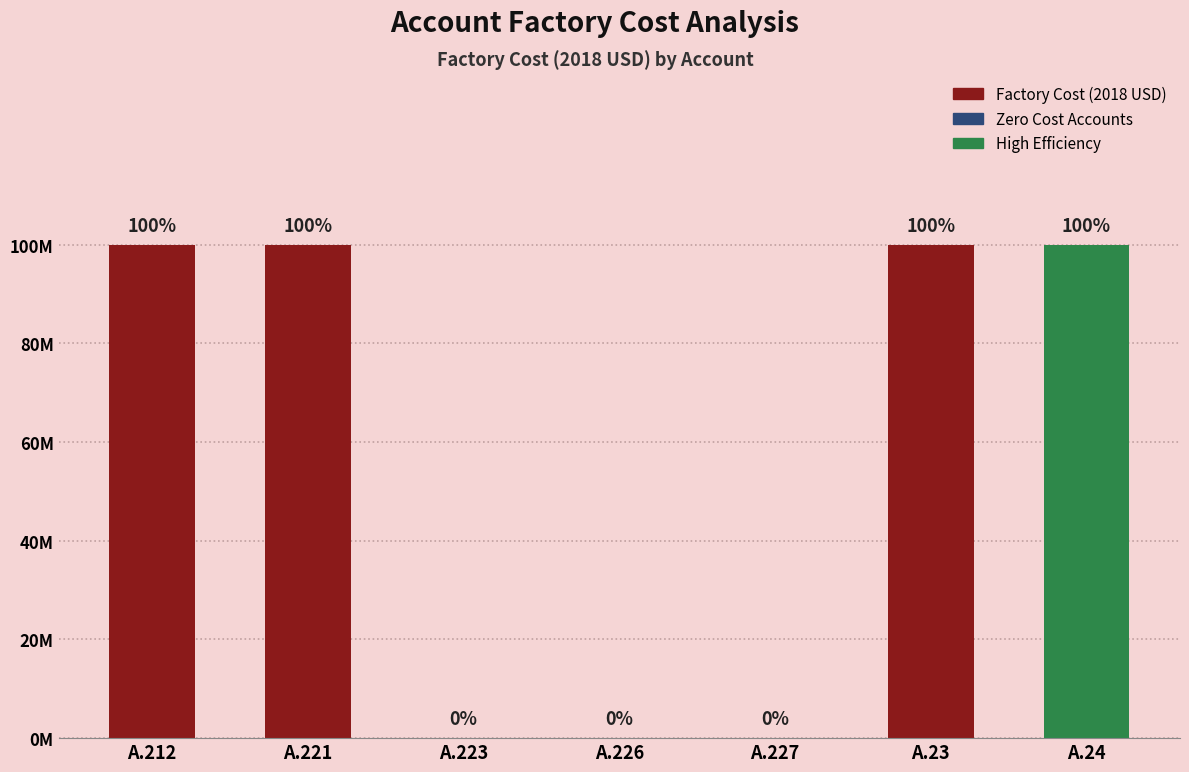

Between A.23 and A.227, which is larger?

A.23